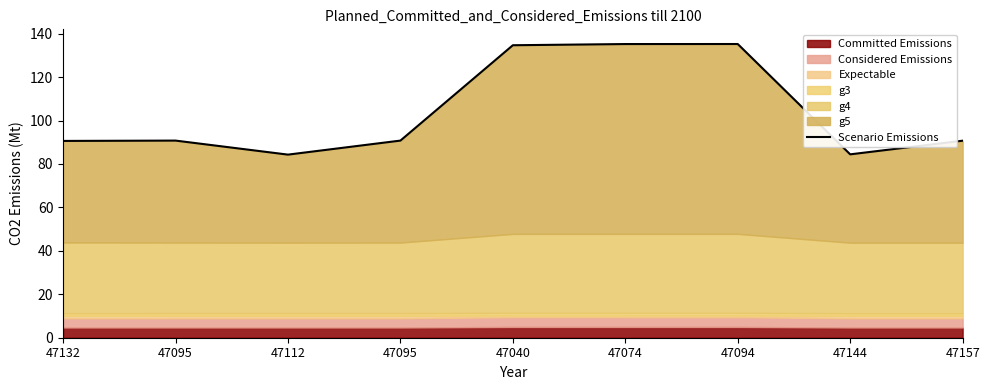

Rank the categories by value from lowest to highest.

47112, 47144, 47132, 47157, 47095, 47095, 47040, 47074, 47094